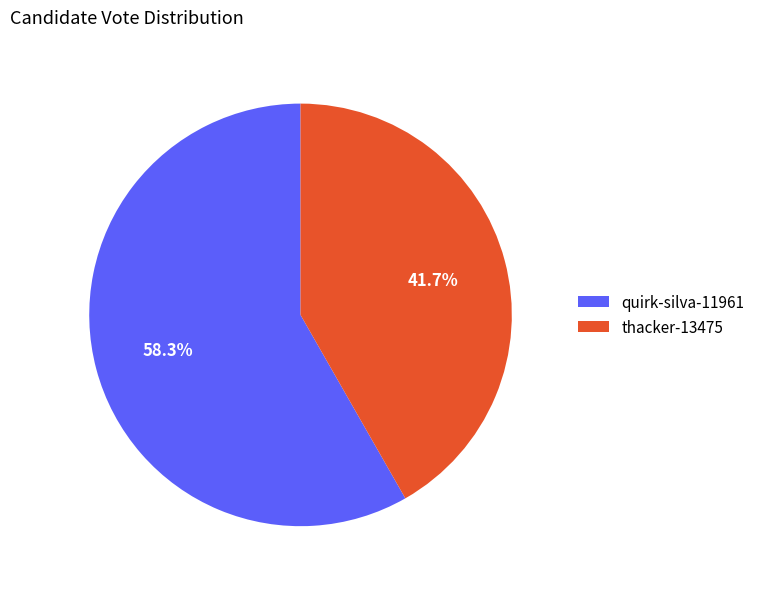

How many segments does this pie chart have?

2